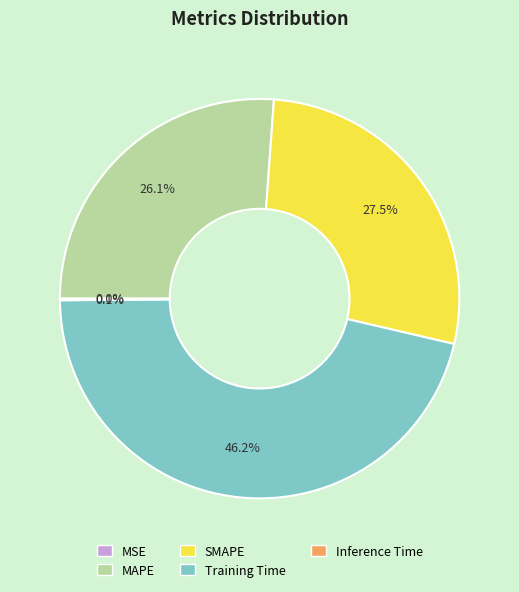

Combined, do SMAPE and Training Time account for over 50%?

Yes